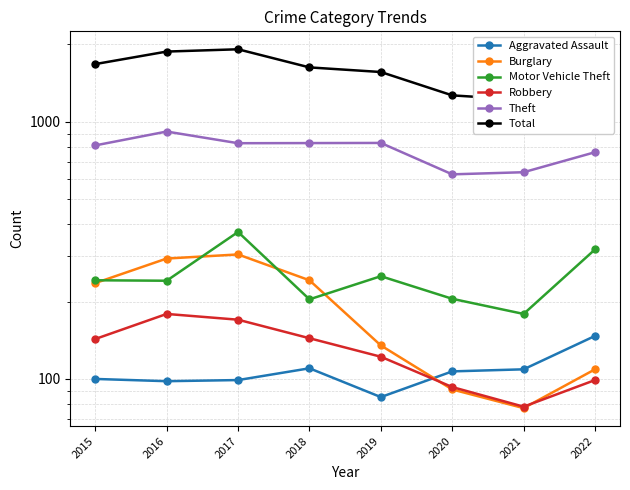

What is the value of the Total point at the 5th from the left?

1563